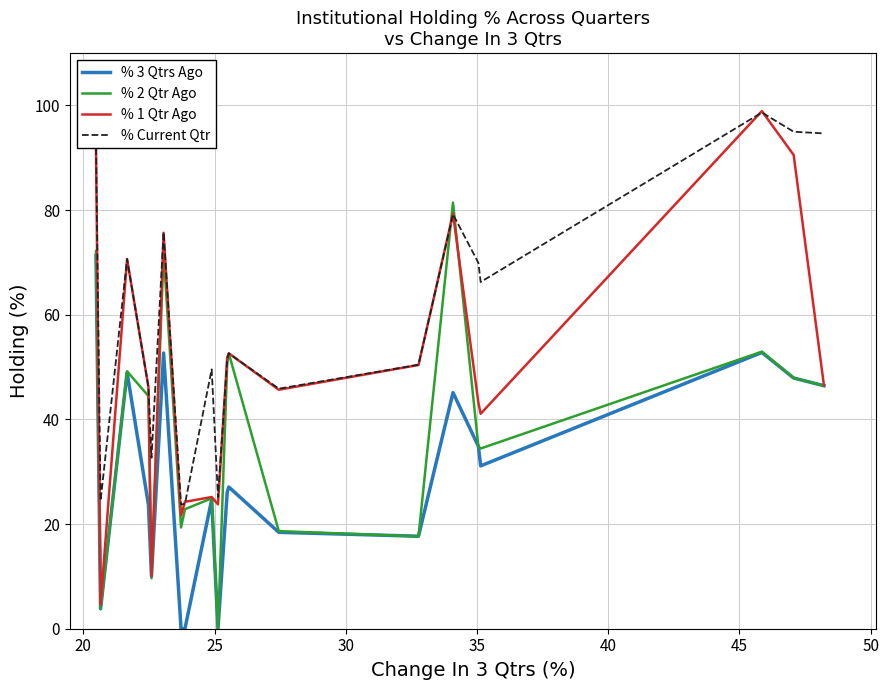

Which series has the widest spread of values?

% 1 Qtr Ago